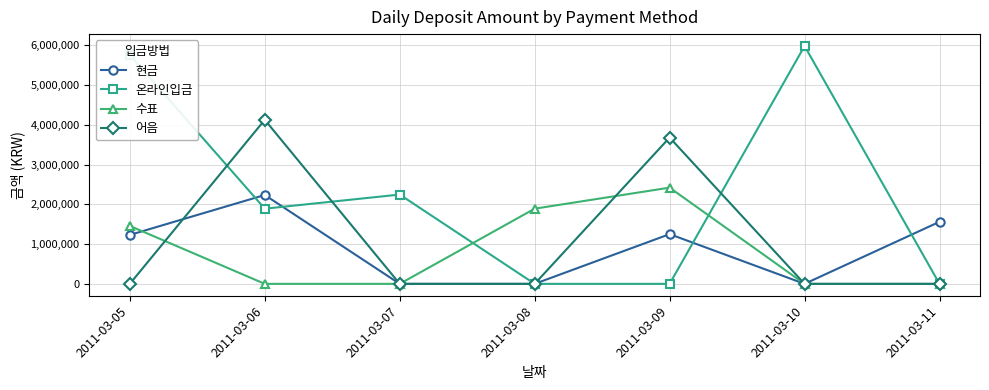

The 어음 series shows -1723746 at 2011-03-08. True or false?

False